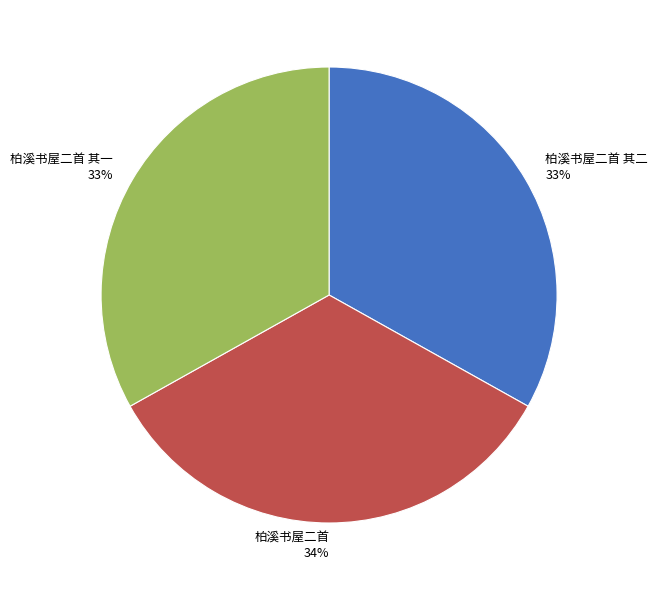

The 柏溪书屋二首 其一 slice represents 23% of the pie. True or false?

False